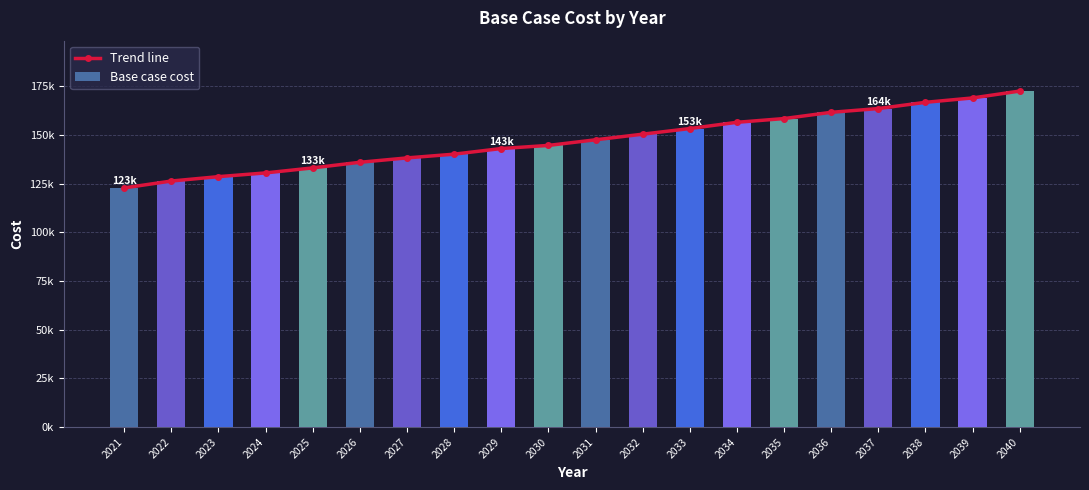

What is the value of the Base case cost bar at the 6th from the left?

136050.5